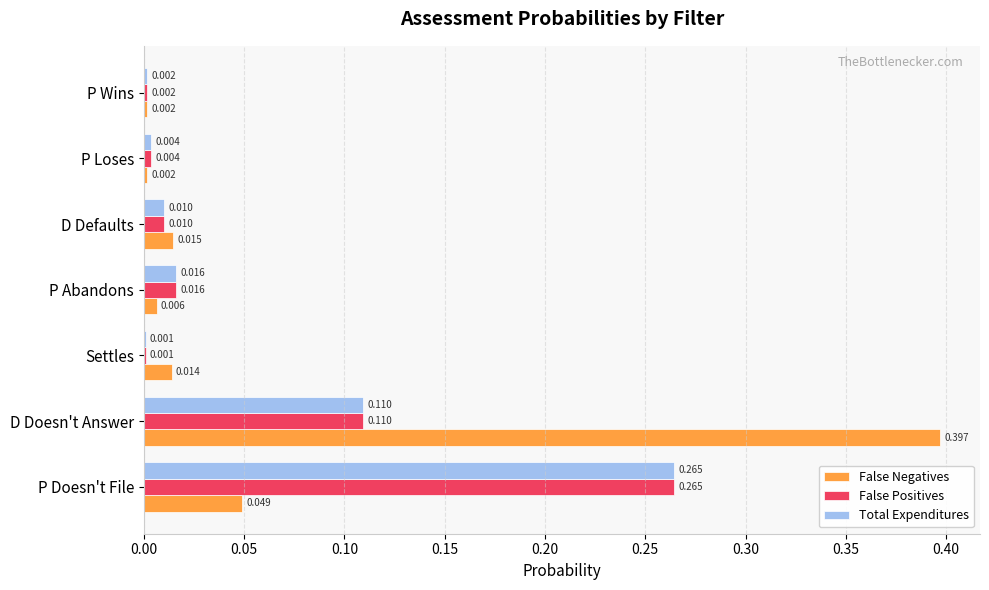

Count the number of categories in the chart.

7